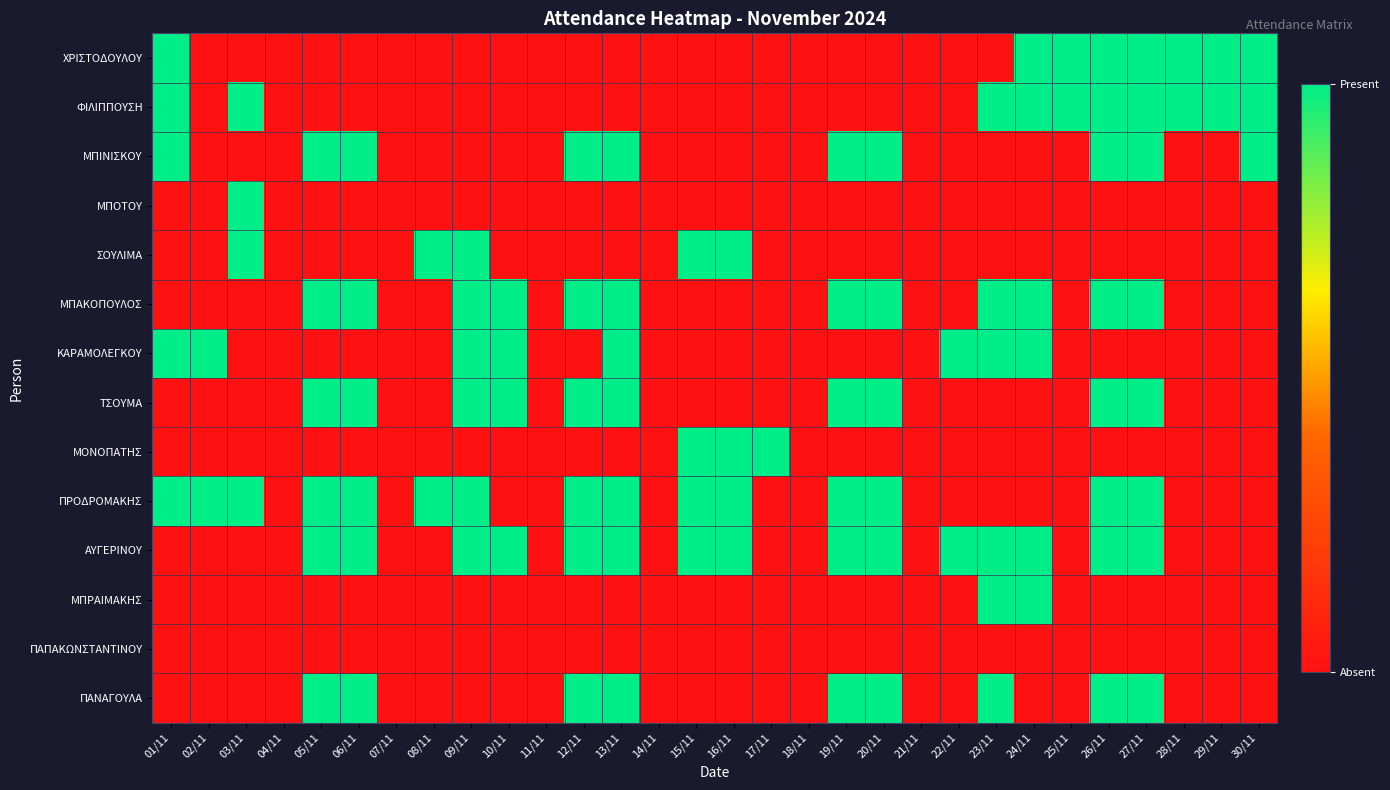

Between 19/11 and 08/11, which is larger?

19/11